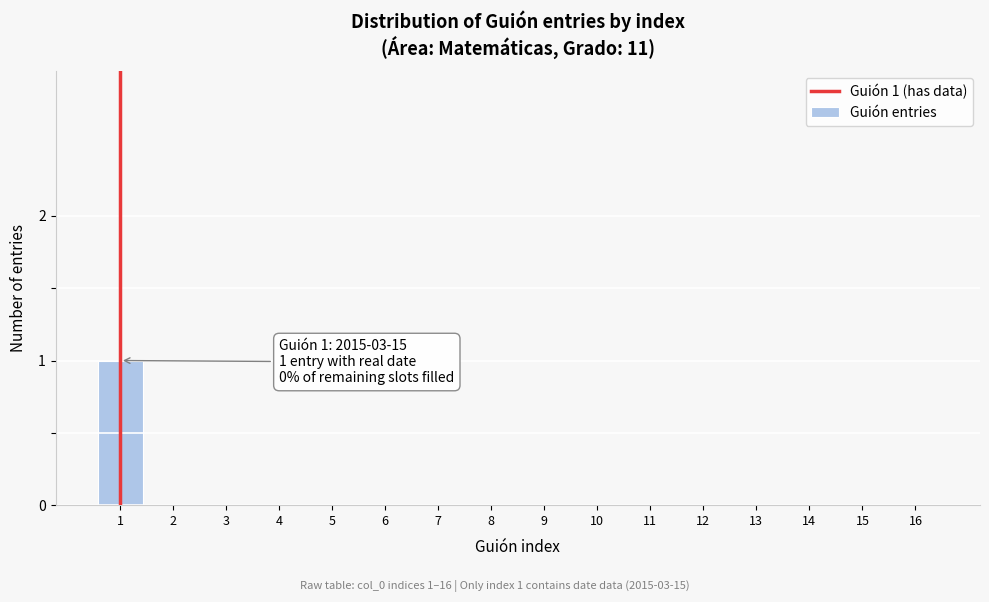

Reading left to right, list all the values displayed in this chart.

1=1	2=0	3=0	4=0	5=0	6=0	7=0	8=0	9=0	10=0	11=0	12=0	13=0	14=0	15=0	16=0